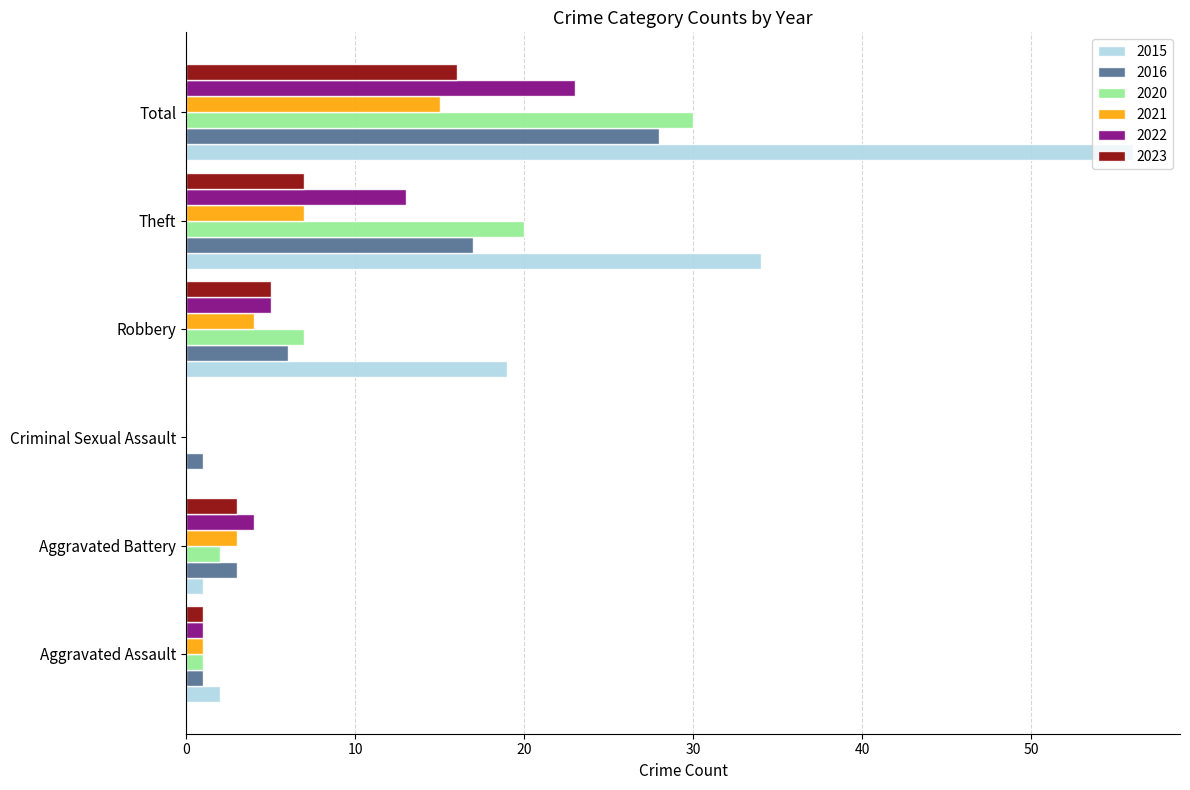

Read the 2015 value at Total, to the nearest 10.

60